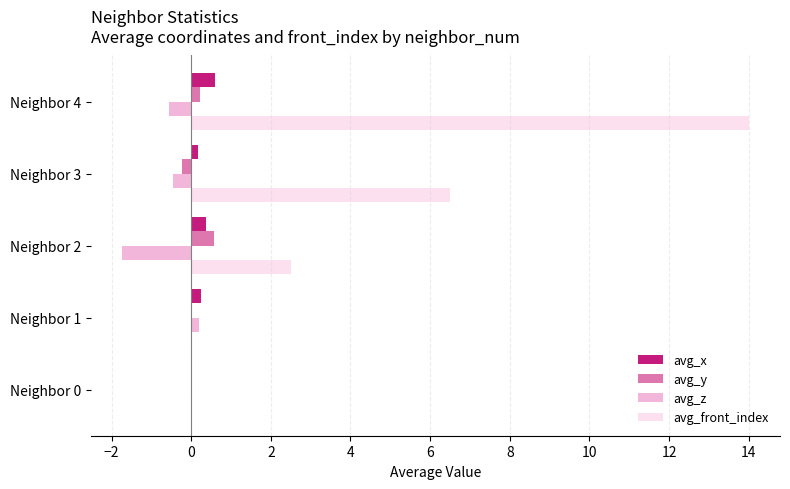

Where is avg_front_index nearest to the value 7?

Neighbor 3